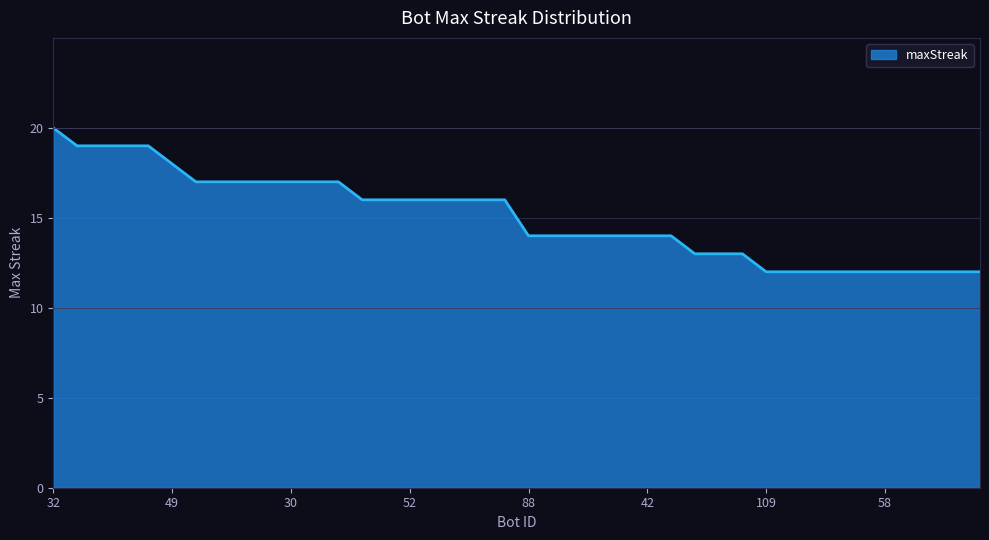

What is the difference between the maximum and minimum values?

8